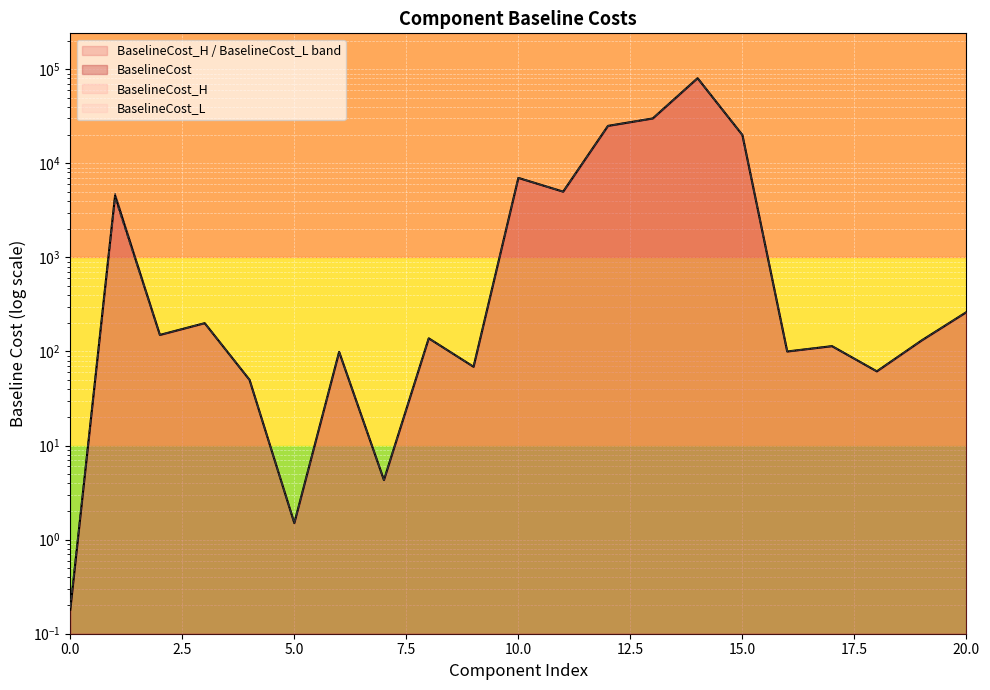

What is the average value of the BaselineCost series?

8249.1